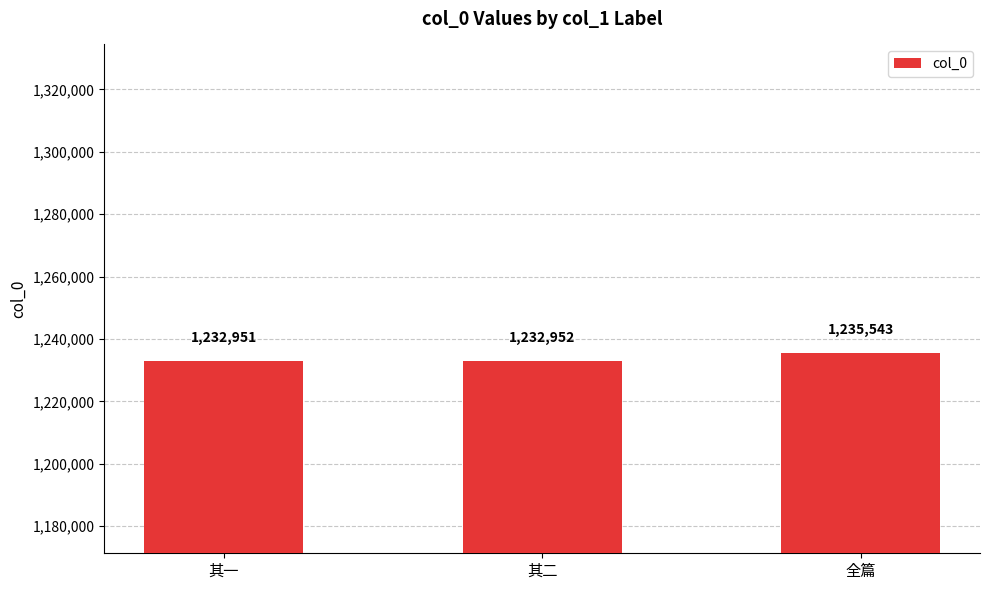

Is it true that the value at 其一 is 491282?

False